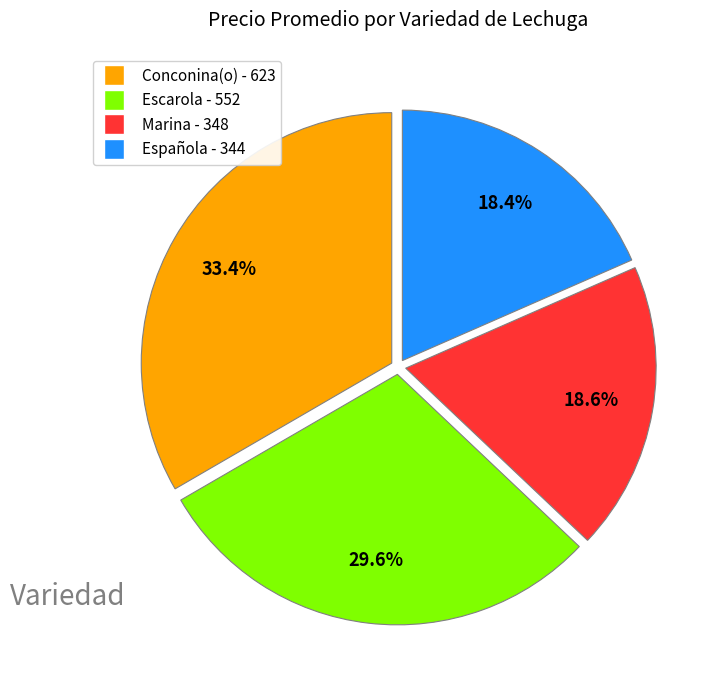

To the nearest percent, what percentage of the pie is Española?

18%